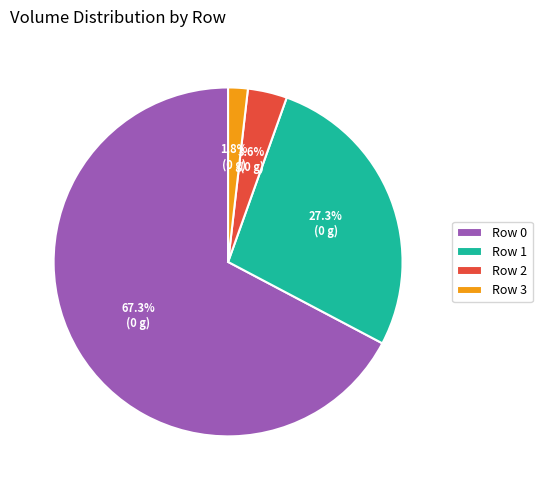

To the nearest percent, what percentage of the pie is Row 3?

2%